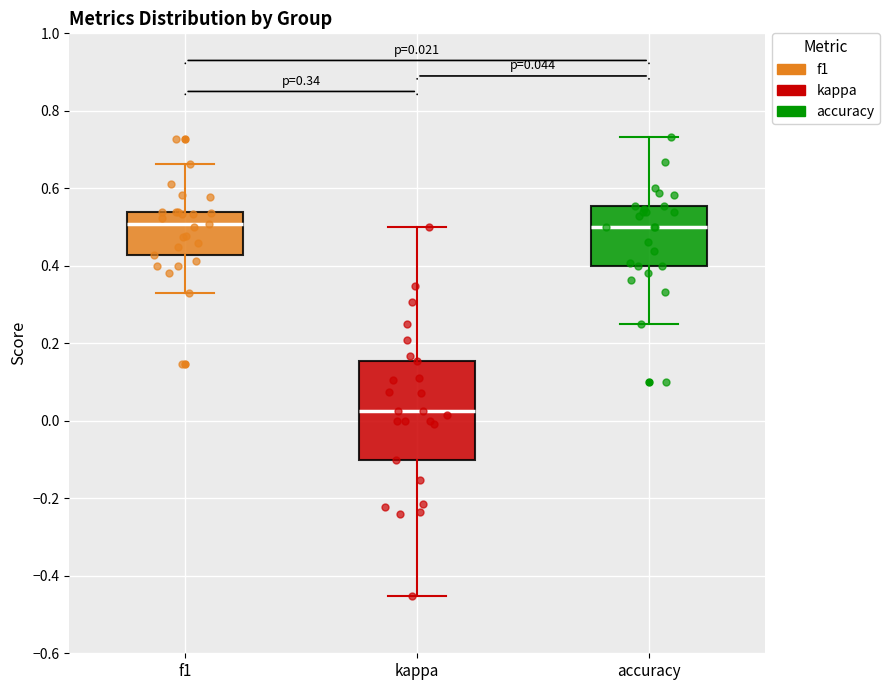

Comparing the boxes themselves (not the whiskers), which one is the tallest?

kappa